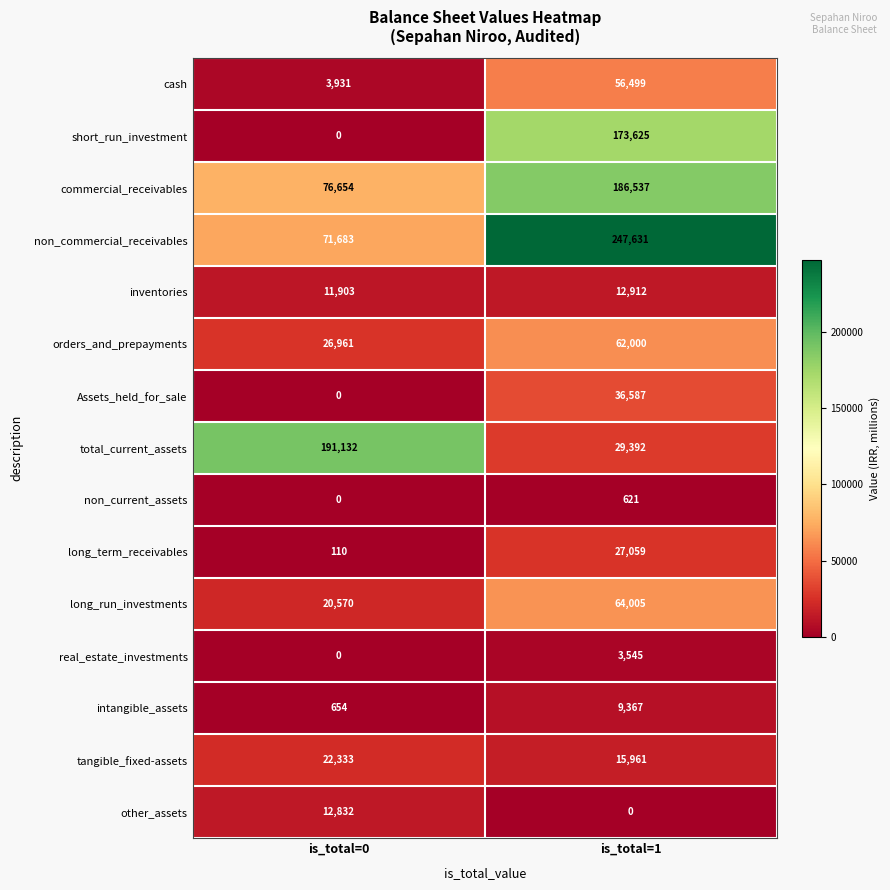

What is the difference between the highest and lowest values at is_total=1?

247631